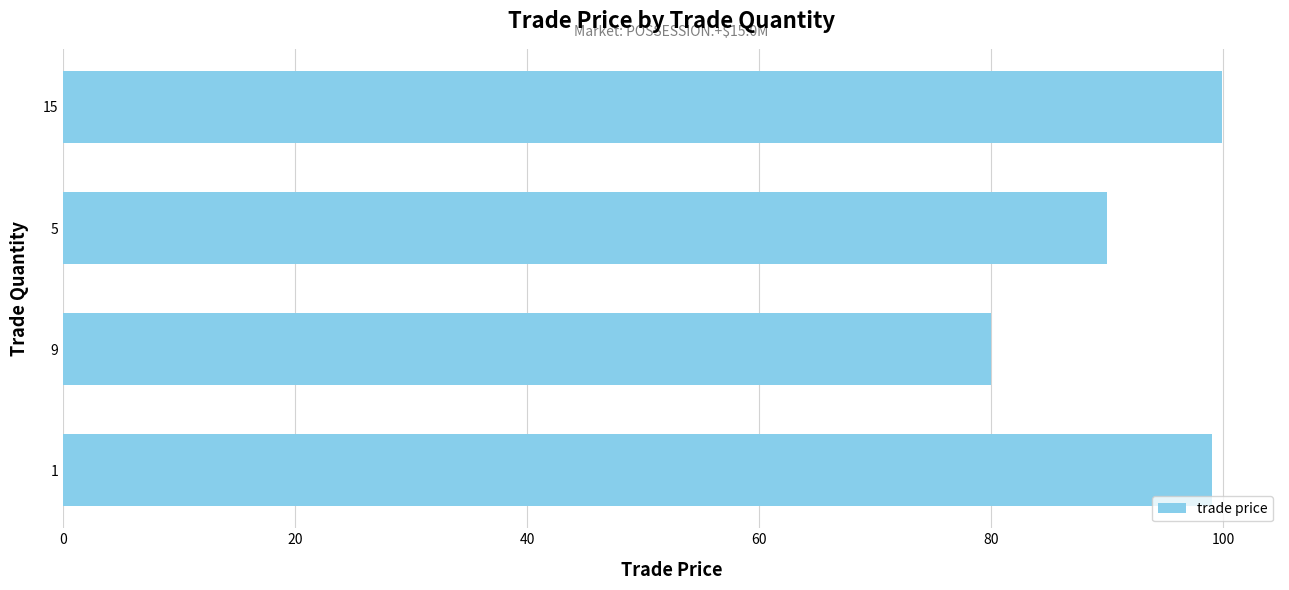

What is the value of the 2nd bar from the left?

80.0